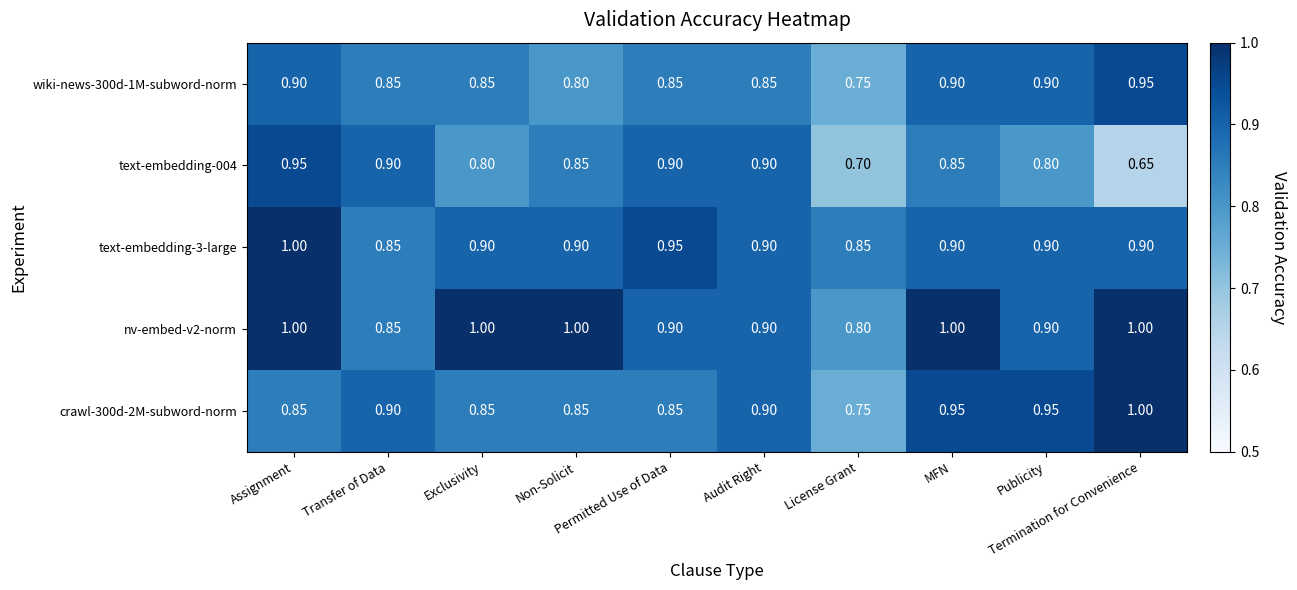

Reading left to right, list all the values displayed in this chart.

crawl-300d-2M-subword-norm: Assignment=0.8	Transfer of Data=0.9	Exclusivity=0.8	Non-Solicit=0.8	Permitted Use of Data=0.8	Audit Right=0.9	License Grant=0.8	MFN=0.9	Publicity=0.9	Termination for Convenience=1.0
nv-embed-v2-norm: Assignment=1.0	Transfer of Data=0.8	Exclusivity=1.0	Non-Solicit=1.0	Permitted Use of Data=0.9	Audit Right=0.9	License Grant=0.8	MFN=1.0	Publicity=0.9	Termination for Convenience=1.0
text-embedding-3-large: Assignment=1.0	Transfer of Data=0.8	Exclusivity=0.9	Non-Solicit=0.9	Permitted Use of Data=0.9	Audit Right=0.9	License Grant=0.8	MFN=0.9	Publicity=0.9	Termination for Convenience=0.9
text-embedding-004: Assignment=0.9	Transfer of Data=0.9	Exclusivity=0.8	Non-Solicit=0.8	Permitted Use of Data=0.9	Audit Right=0.9	License Grant=0.7	MFN=0.8	Publicity=0.8	Termination for Convenience=0.7
wiki-news-300d-1M-subword-norm: Assignment=0.9	Transfer of Data=0.8	Exclusivity=0.8	Non-Solicit=0.8	Permitted Use of Data=0.8	Audit Right=0.8	License Grant=0.8	MFN=0.9	Publicity=0.9	Termination for Convenience=0.9